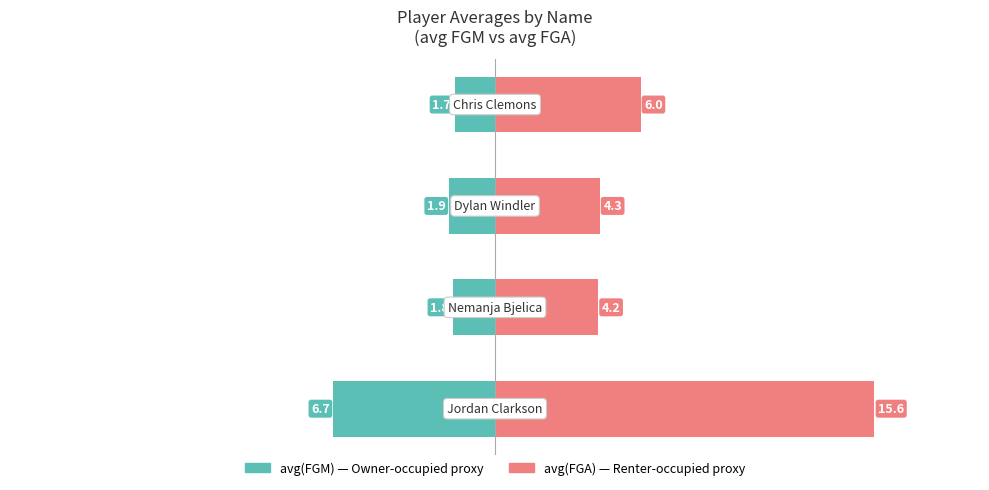

What is the difference between the second highest and minimum values in the avg(FGA) series?

1.8